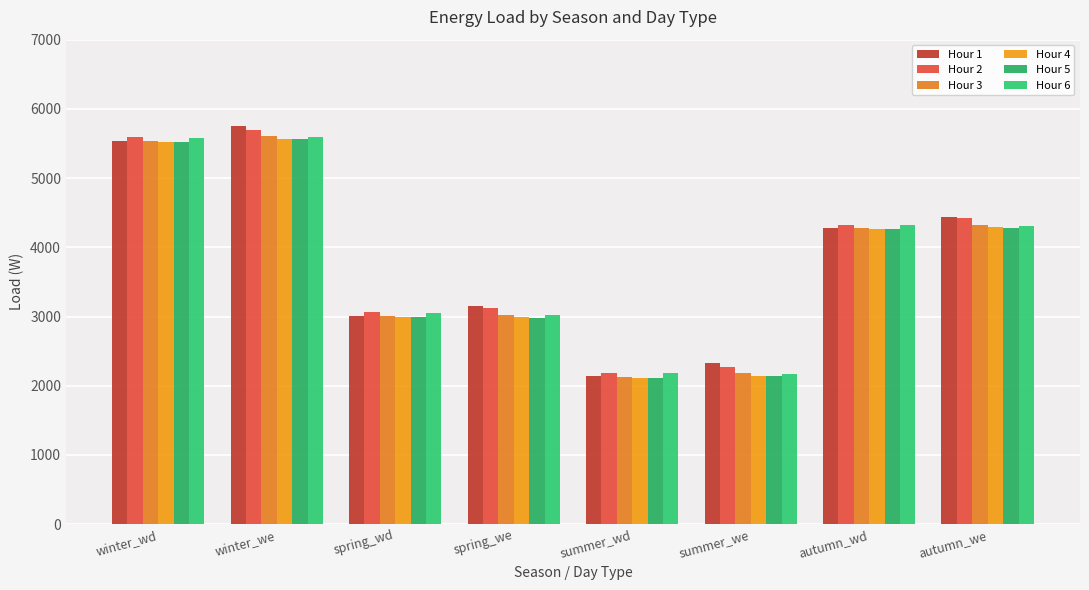

What is the sum of the Hour 3 values at summer_we and spring_wd?

5190.2